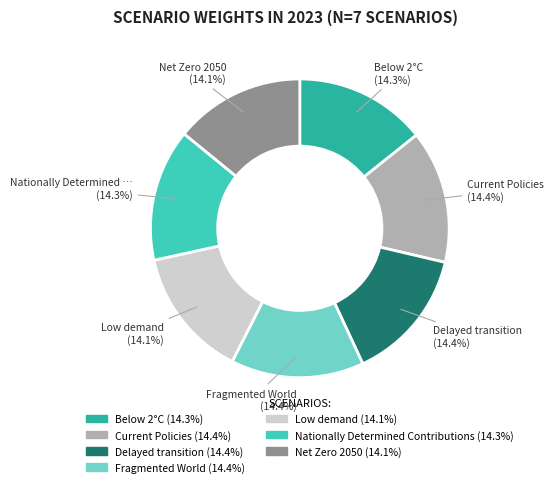

To the nearest percent, what is the average slice percentage?

14%